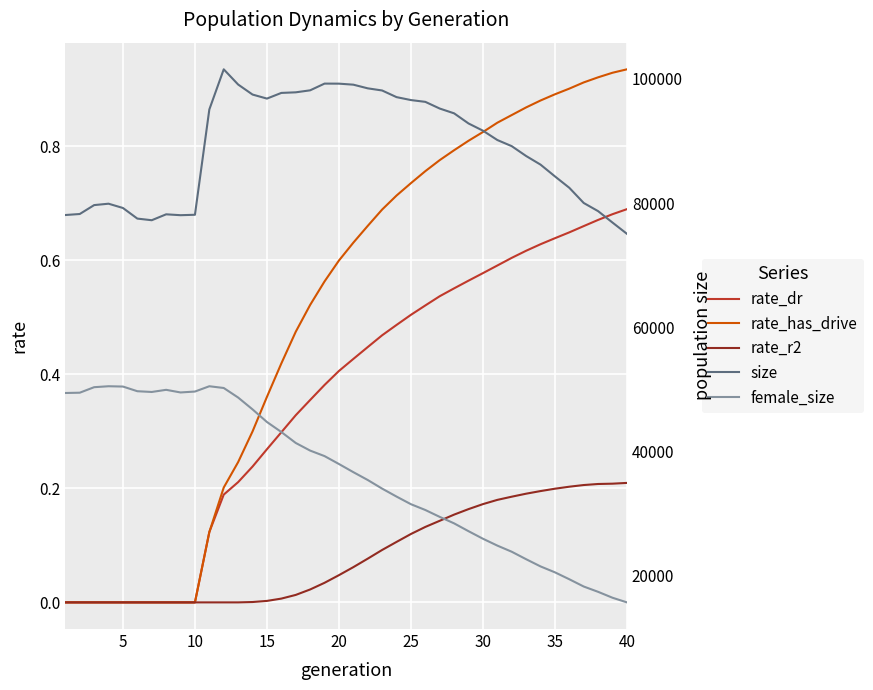

Is this an area chart (filled region under the line)?

No